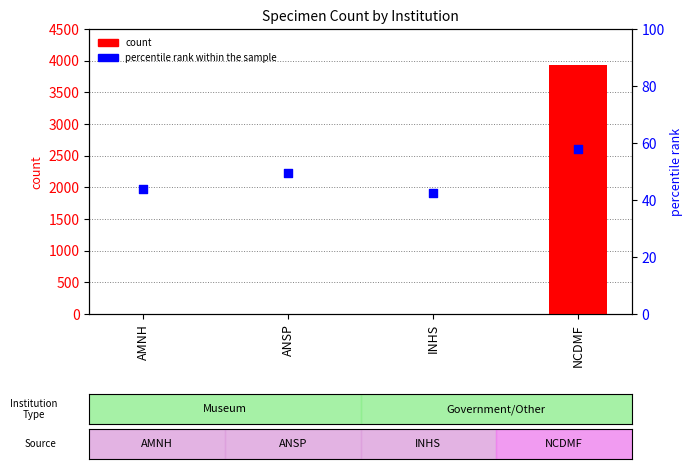

Is the value of percentile rank within the sample at INHS greater than the value of count at NCDMF?

No